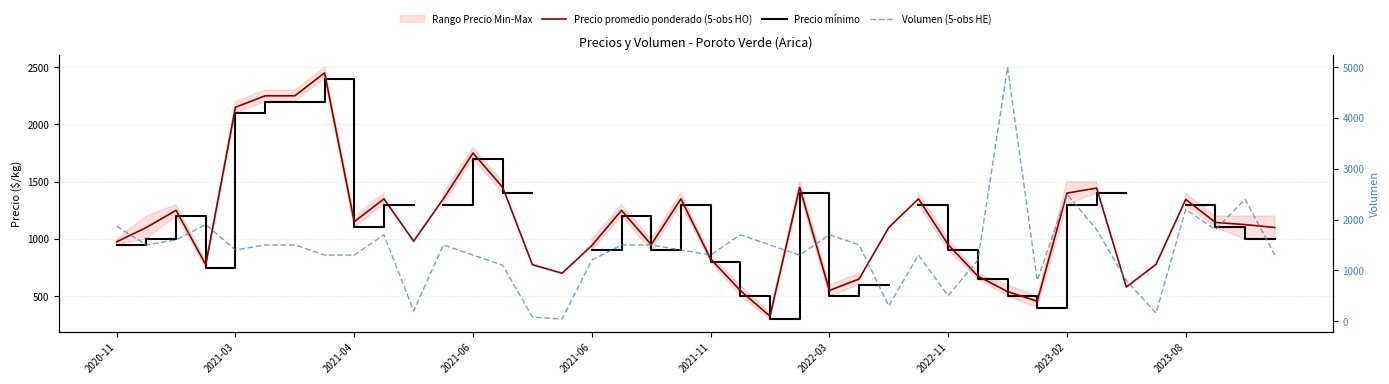

Is this an area chart (filled region under the line)?

No